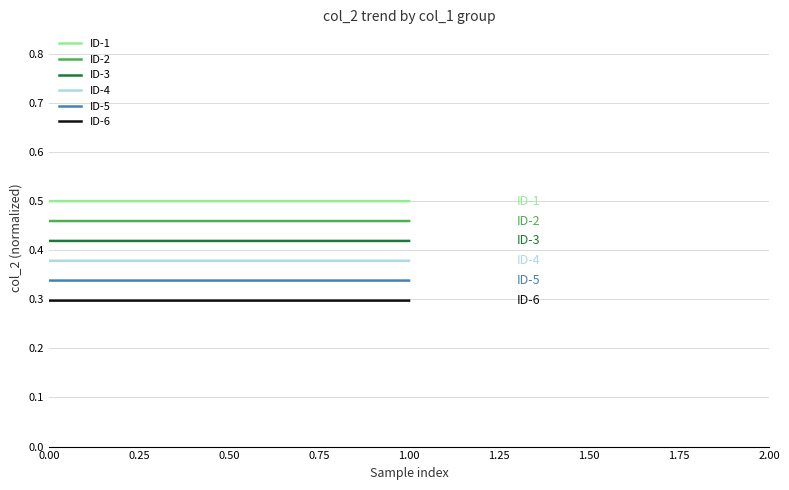

What is the total value across all series at 0.00?

2.4